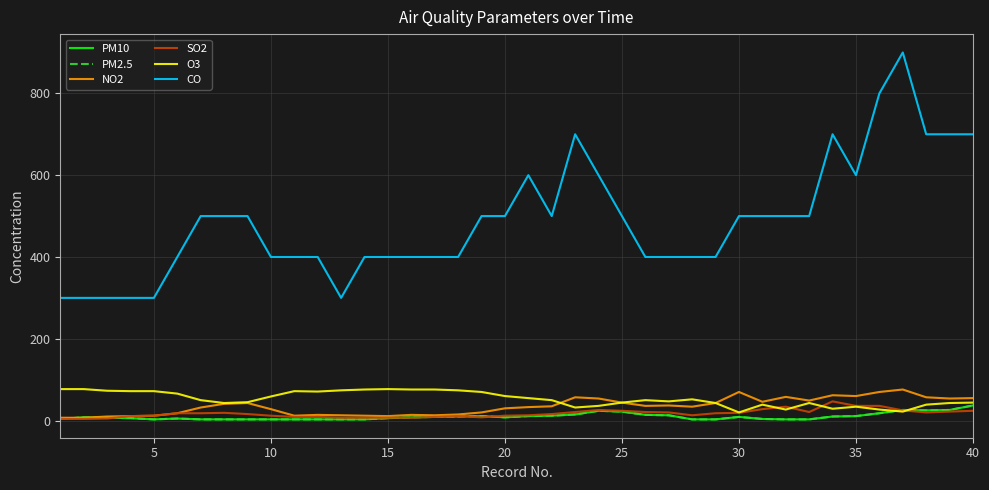

Does the chart have visible grid lines?

Yes